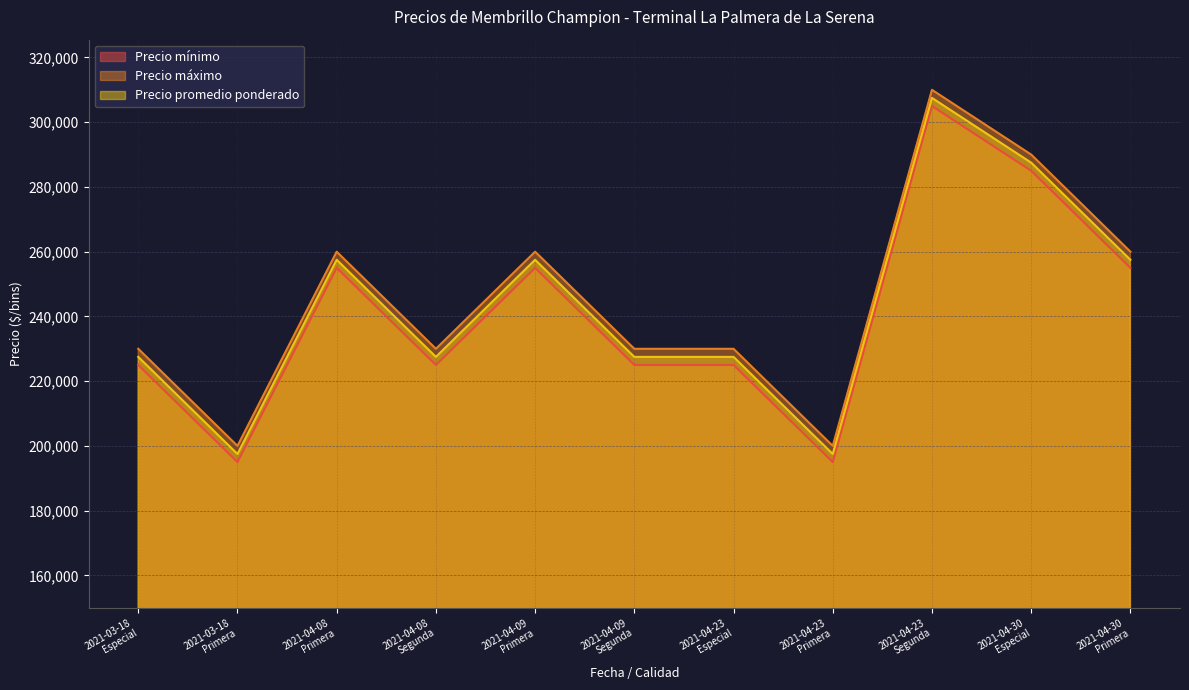

What is the difference between the Precio máximo values at 2021-04-30 Primera and 2021-04-08 Segunda?

30000